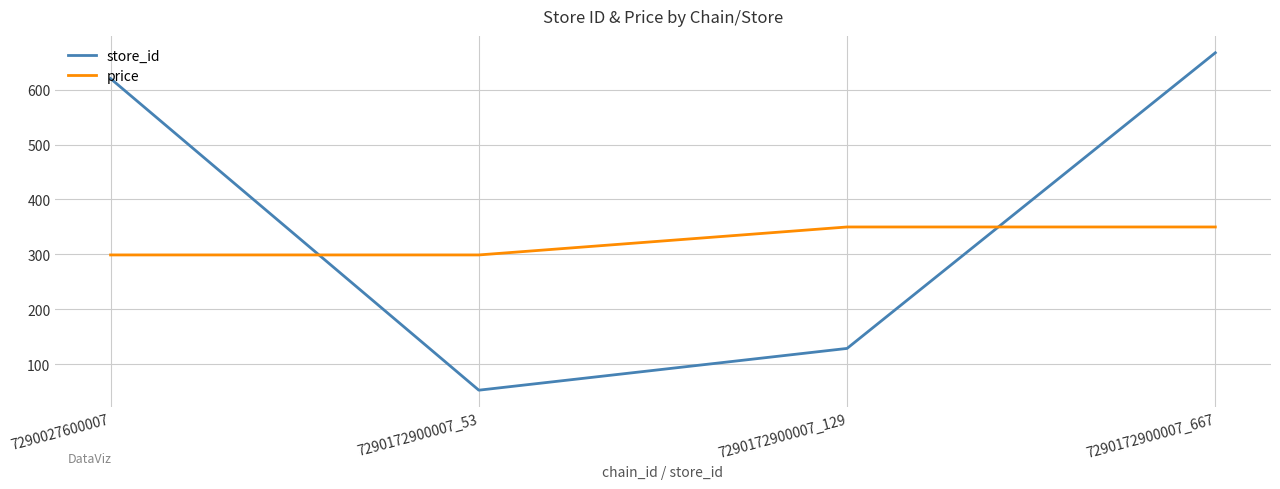

What is the difference between the store_id values at 7290172900007_667 and 7290172900007_53?

614.0